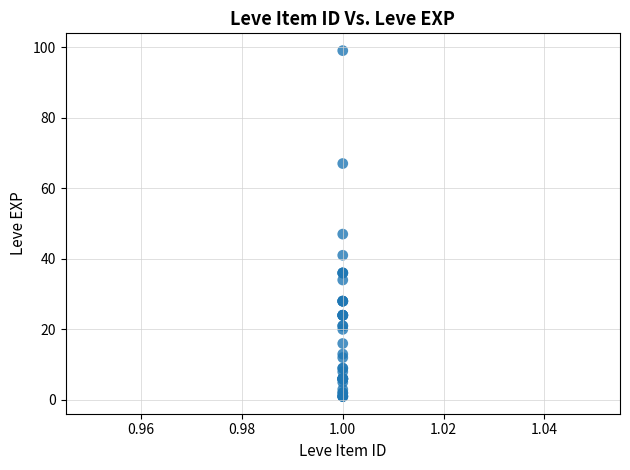

What Y value in the scatter plot is closest to 50?

47